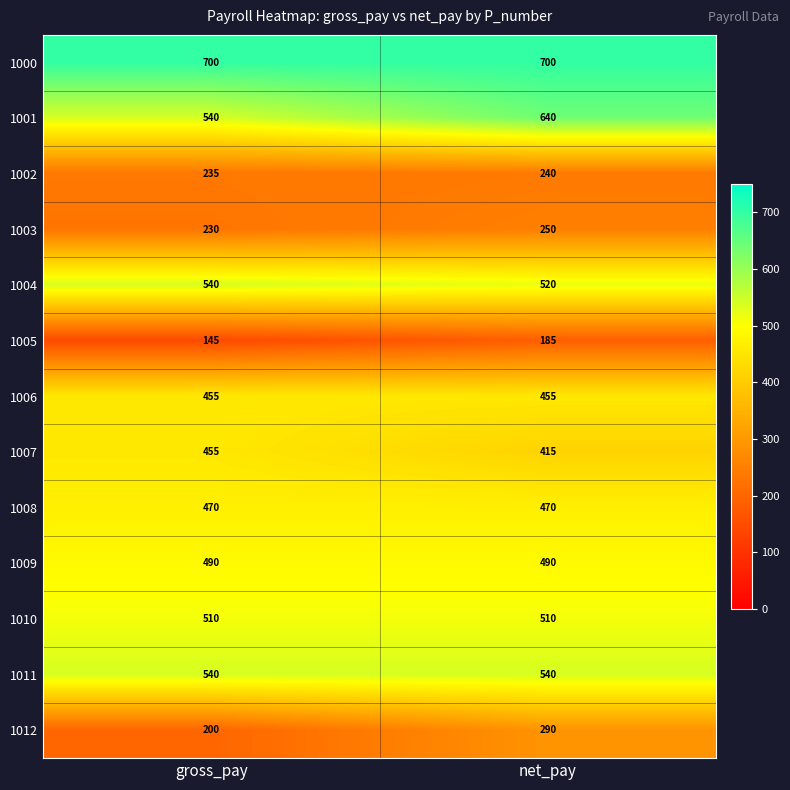

What is the sum of all 1007 values?

870